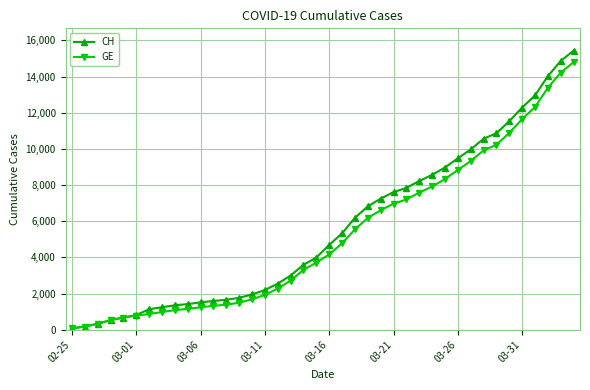

What is the greatest value displayed?

15433